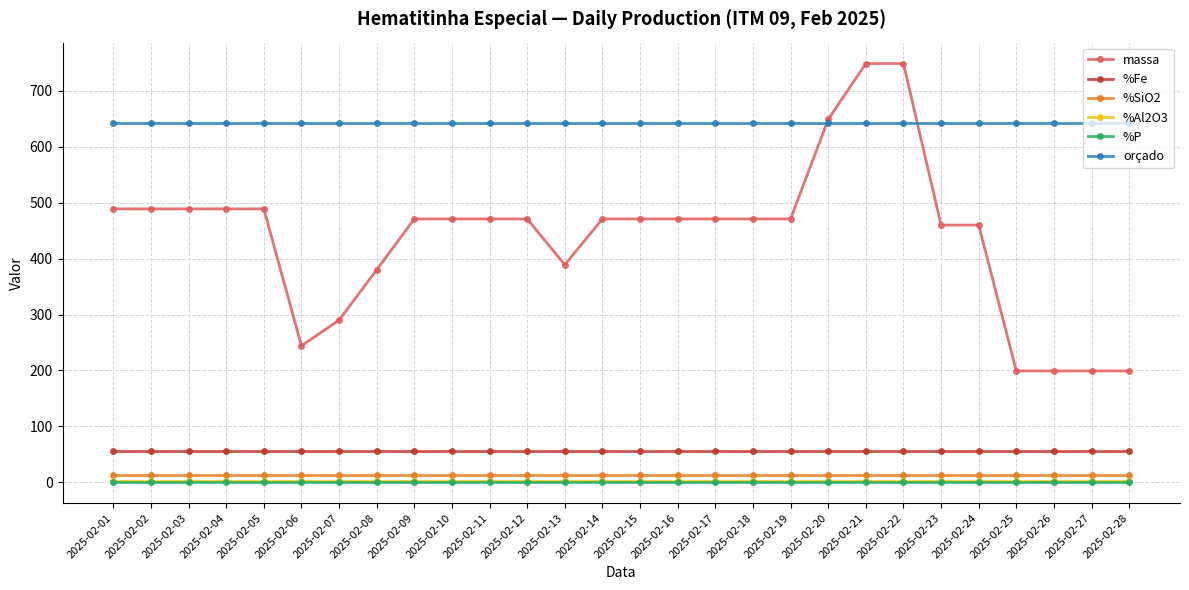

Read the %SiO2 value at 2025-02-27.

12.5